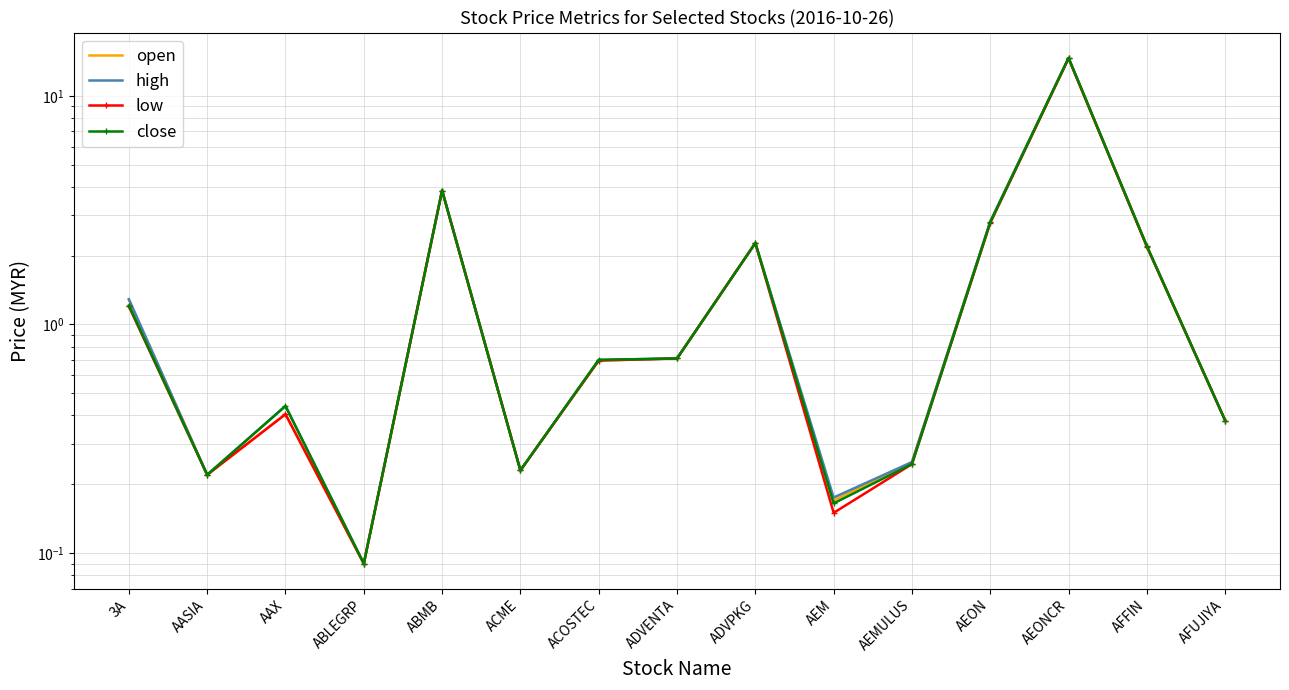

What are all the series names shown in the legend?

open, high, low, close